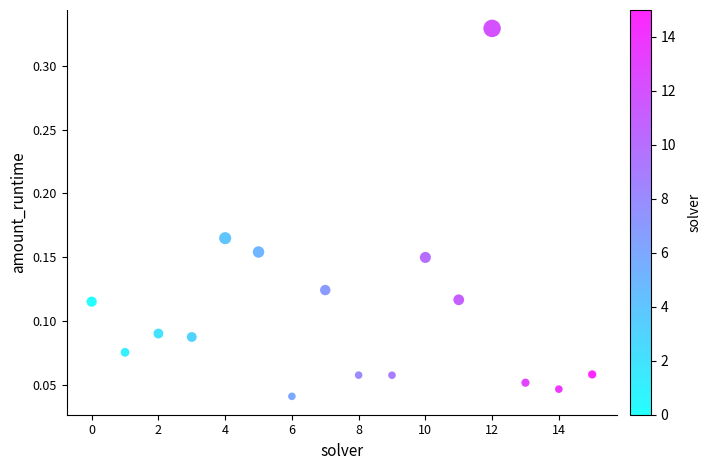

Count the number of points in this scatter plot.

16